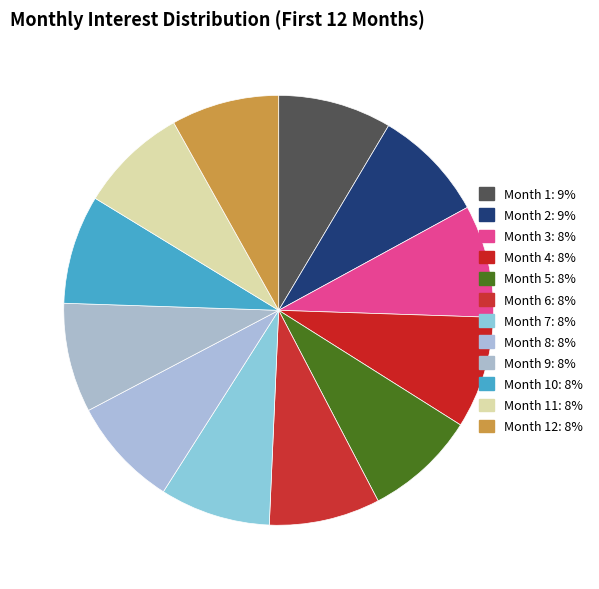

How many slices are in this pie chart?

12